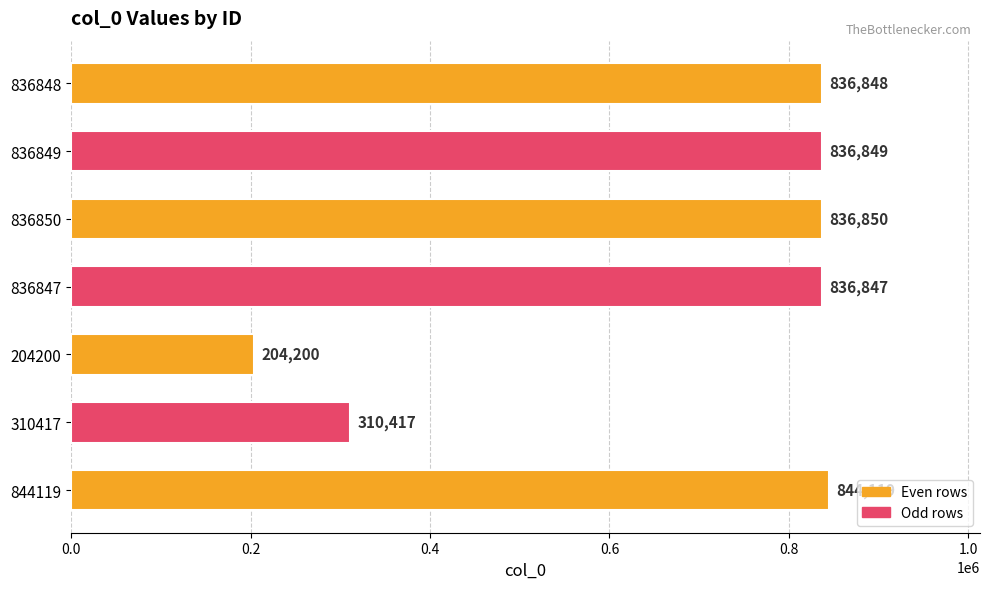

What is the difference between the maximum and minimum values?

639919